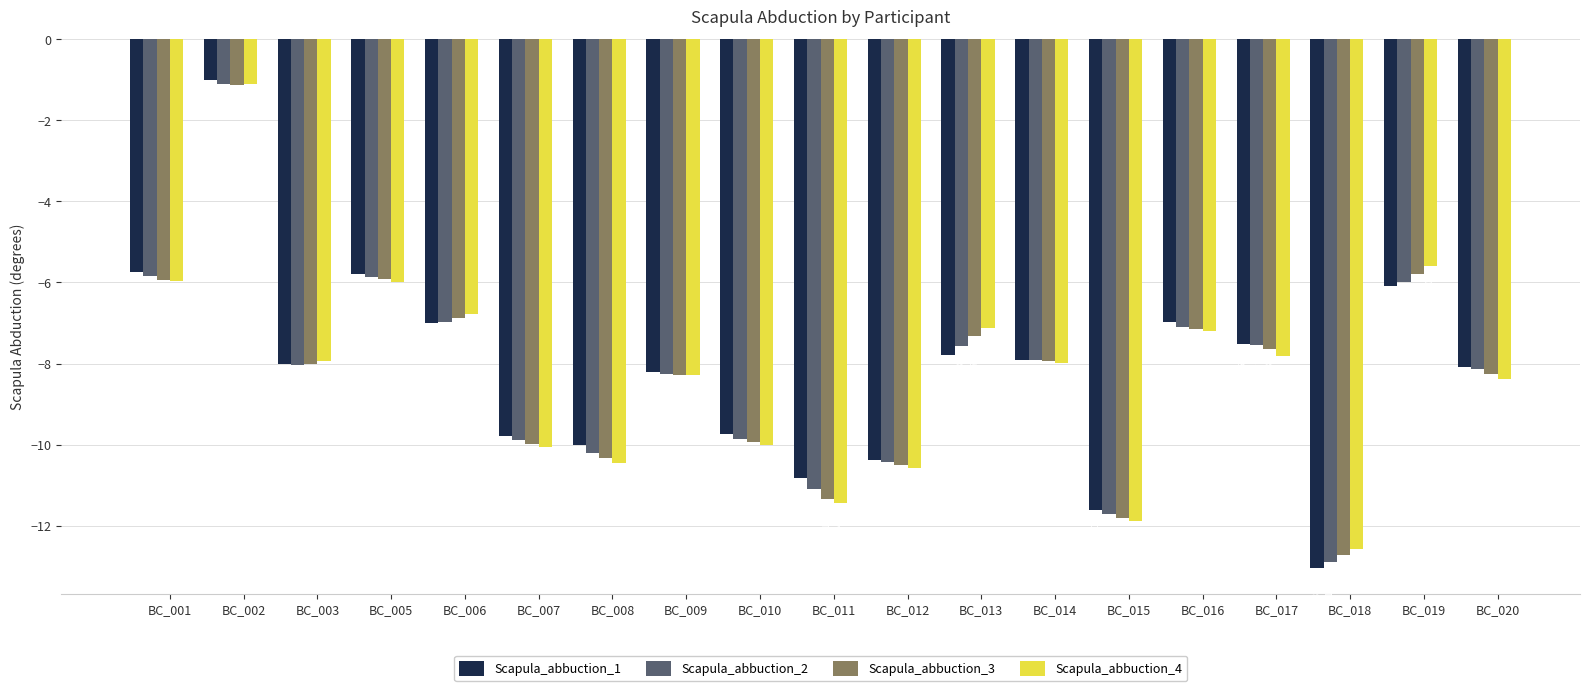

How many data points does each series have?

19